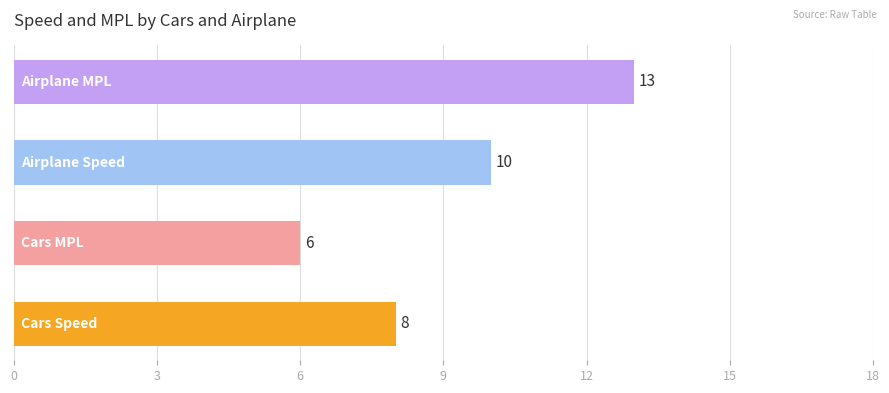

Reading bottom to top, extract all data points from this chart.

8	6	10	13